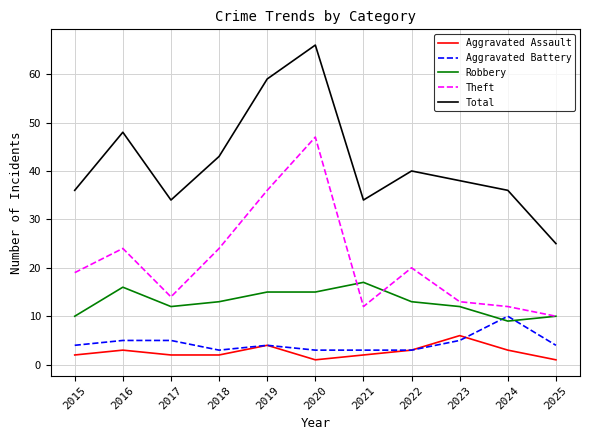

True or false: Robbery has a value of 17 at 2023.

False